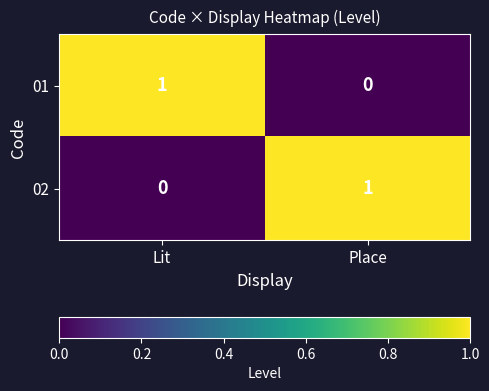

How many distinct data groups are displayed?

2